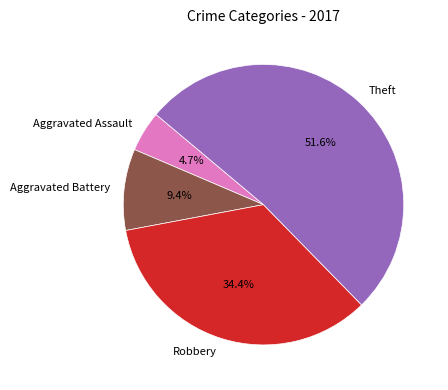

Between Aggravated Battery and Robbery, which is larger?

Robbery